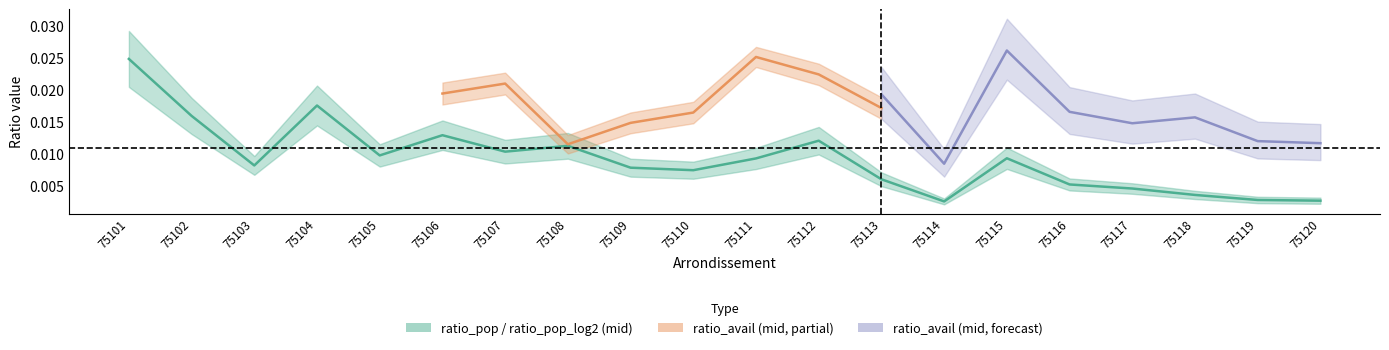

True or false: ratio_avail_log2 has more than 0 points higher than both neighbors.

True